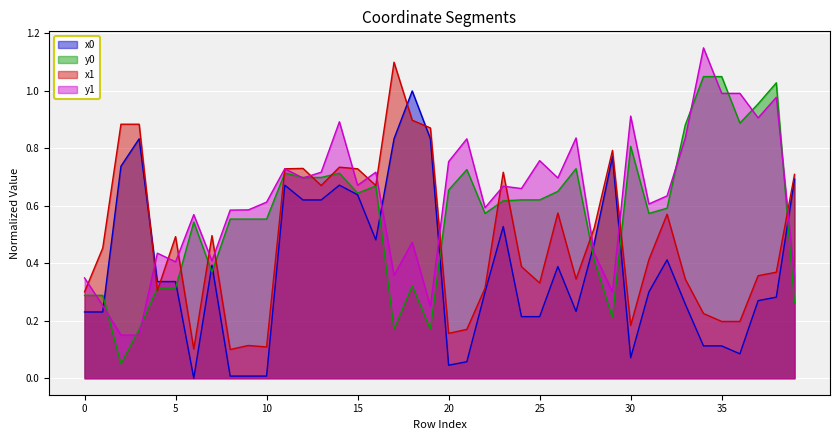

Where is x0 nearest to the value 0?

6